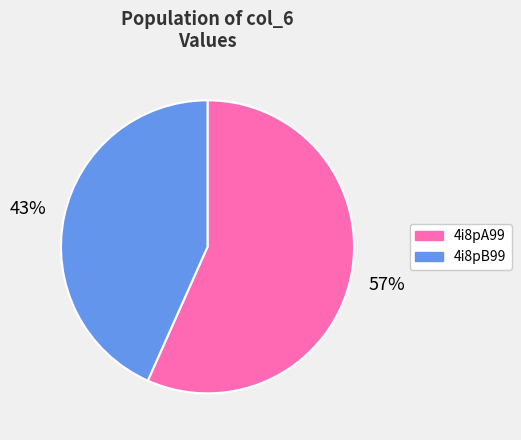

Which category has the biggest portion of the pie?

4i8pA99